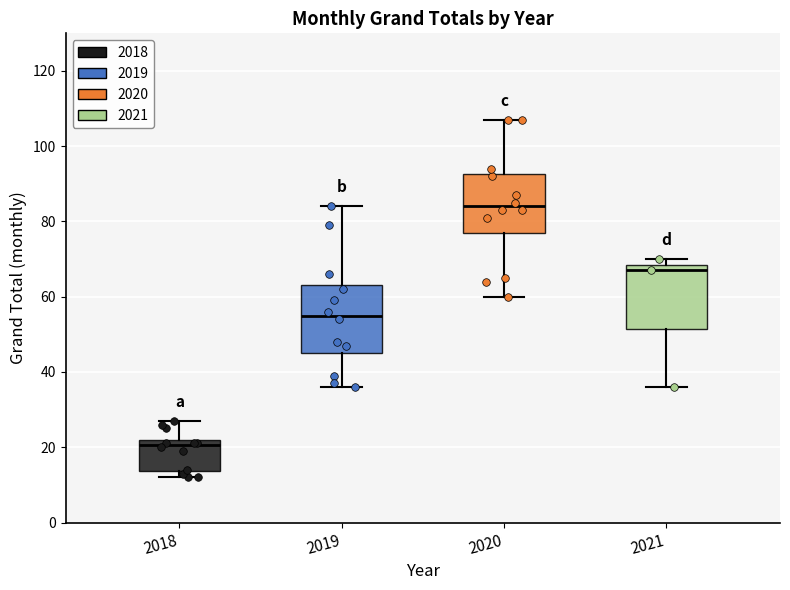

Reading left to right, transcribe this box plot: for each box, give where its median line is, the range the box spans, and where its two whiskers end, as read against the y-axis. The values are not printed on the chart, so give them approximately, as read against the axis.

2018: median 20, box 14 to 22, whiskers 12 to 28
2019: median 56, box 46 to 64, whiskers 36 to 84
2020: median 84, box 78 to 92, whiskers 60 to 108
2021: median 68 (just below the box's upper edge), box 52 to 68, whiskers 36 to 70